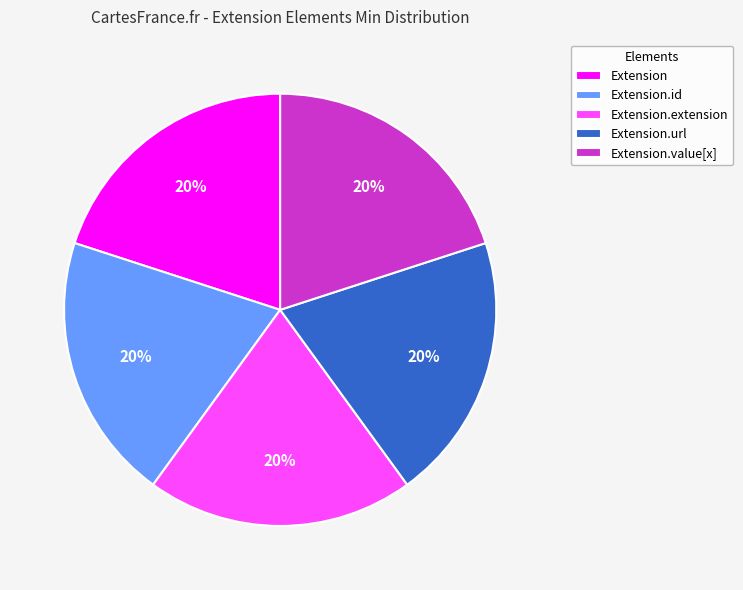

The Extension.extension slice represents 20% of the pie. True or false?

True